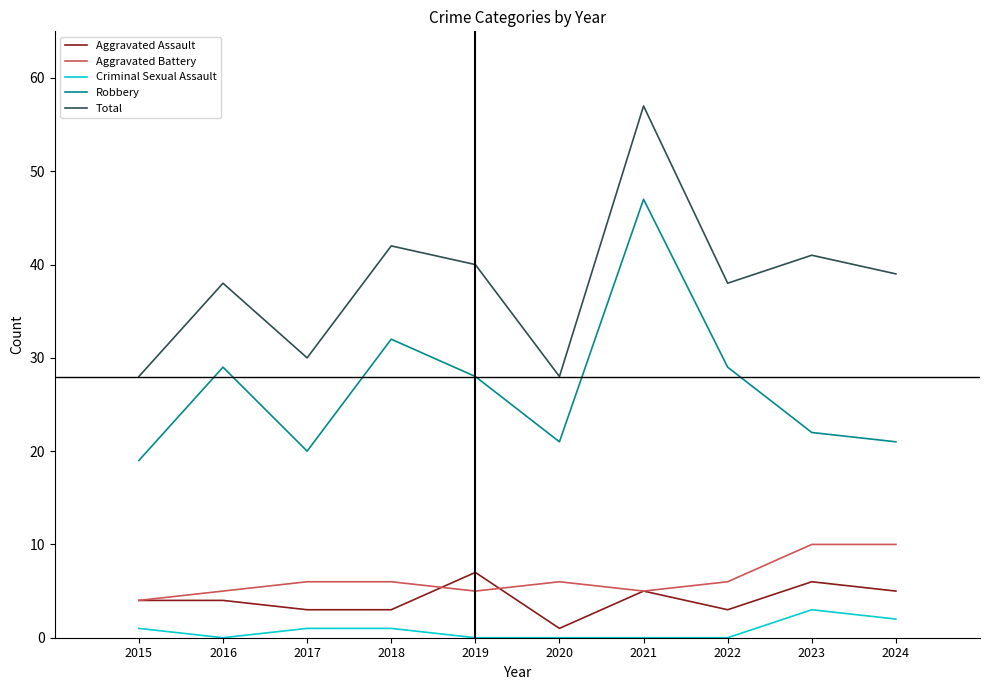

What is the sum of all Total values?

381